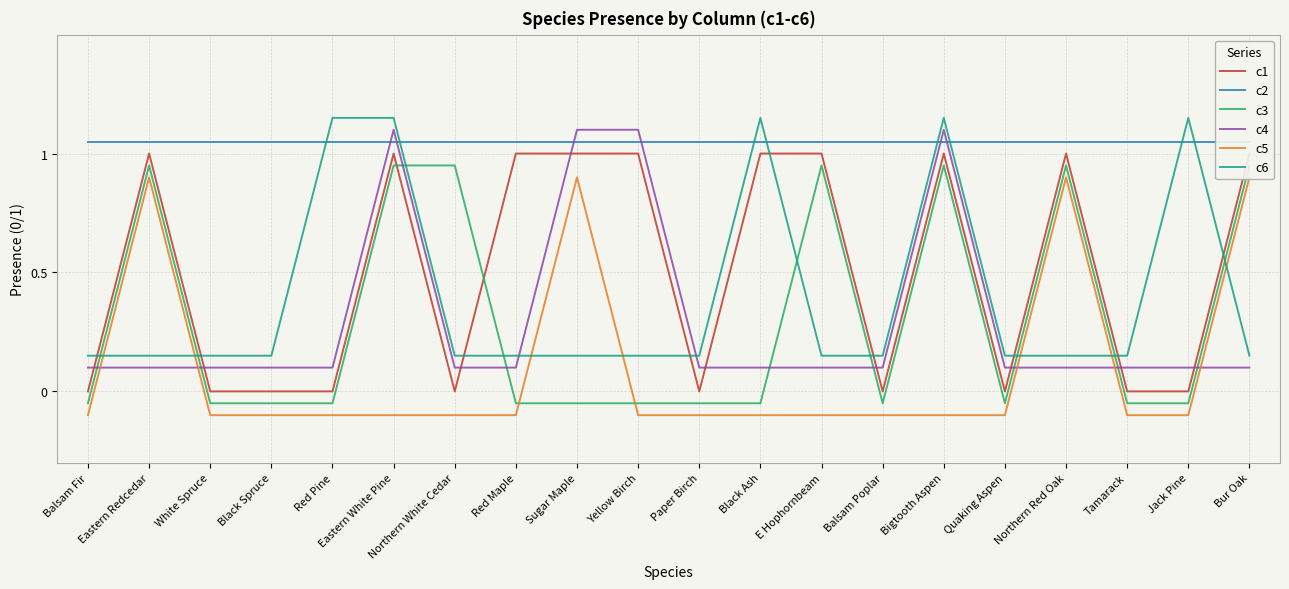

How many lines are shown in the chart?

6